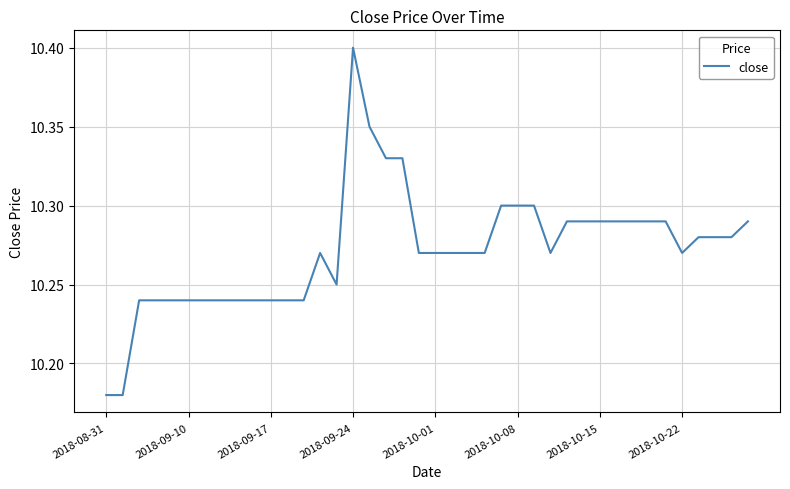

What is the greatest value displayed?

10.4